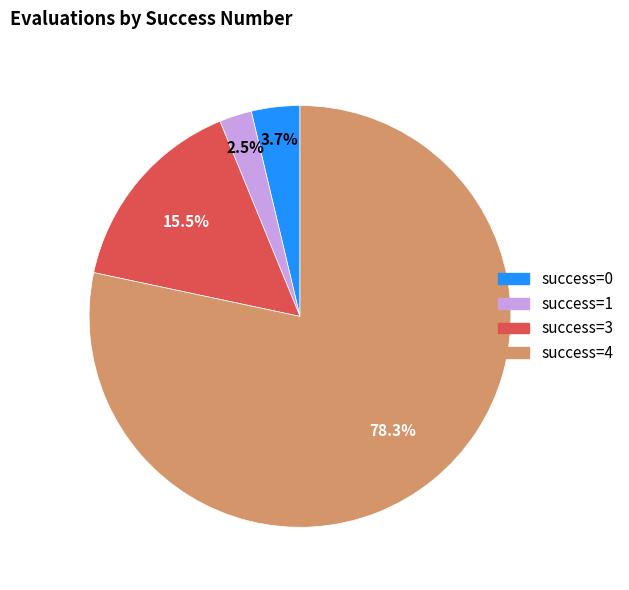

To the nearest percent, what is the average slice percentage?

25%